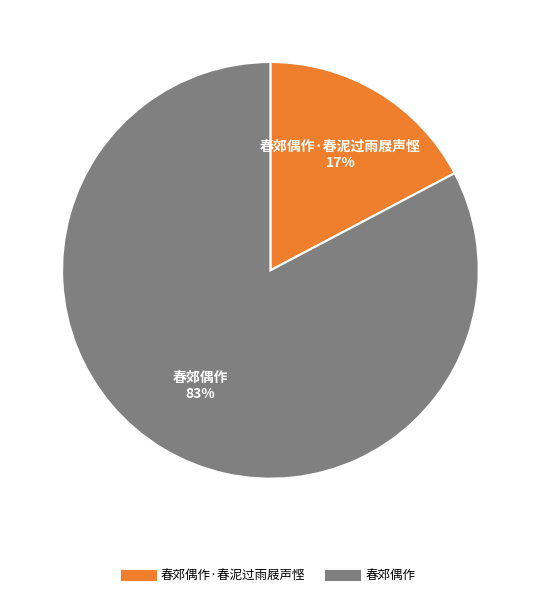

To the nearest percent, what is the average slice percentage?

50%